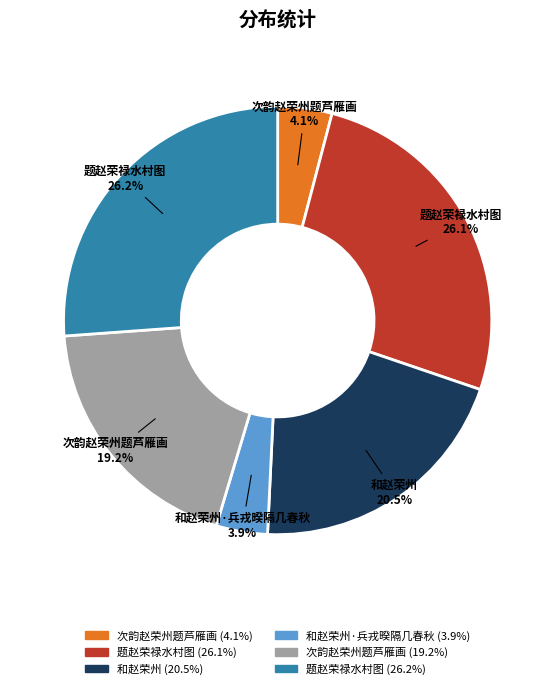

Is there a majority slice in this chart?

No